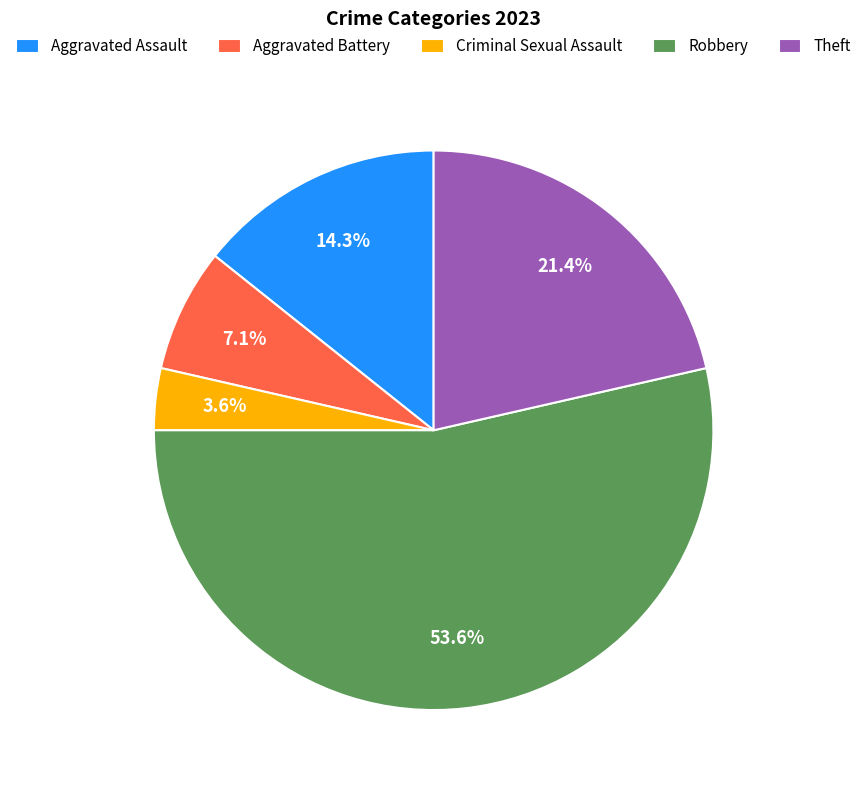

To the nearest percent, what is the difference between the Criminal Sexual Assault and Robbery slice percentages?

50%